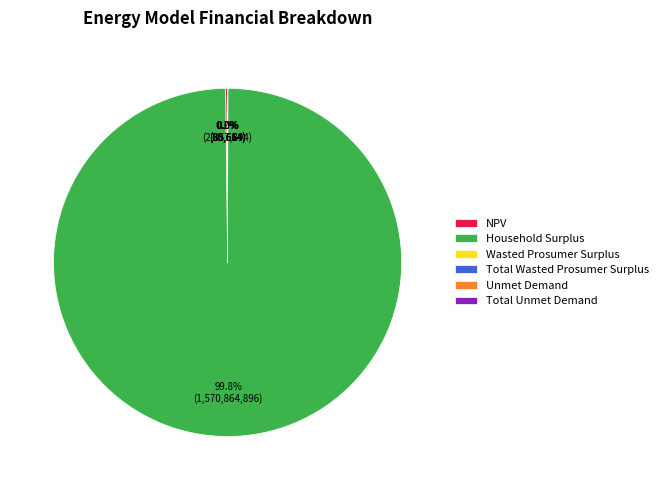

Is there any slice that represents more than half of the pie?

Yes